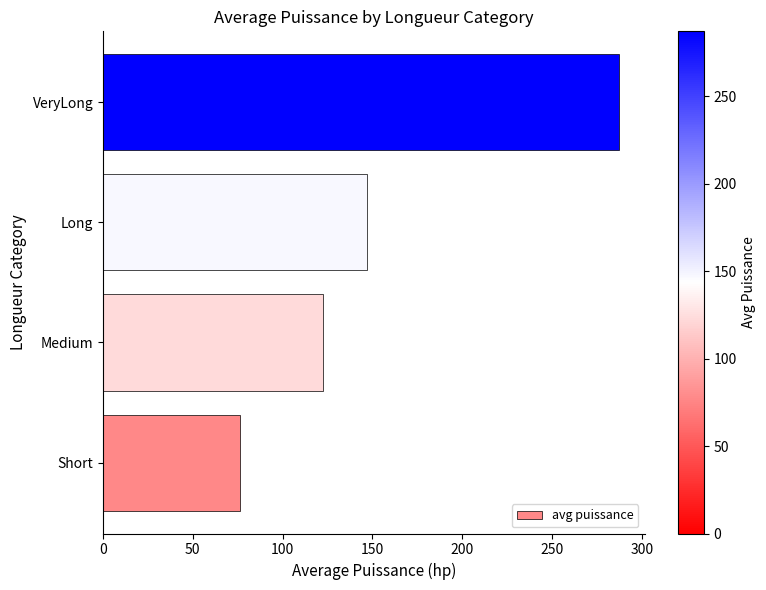

Reading bottom to top, extract all data points from this chart.

76.3	122.7	147.1	287.2